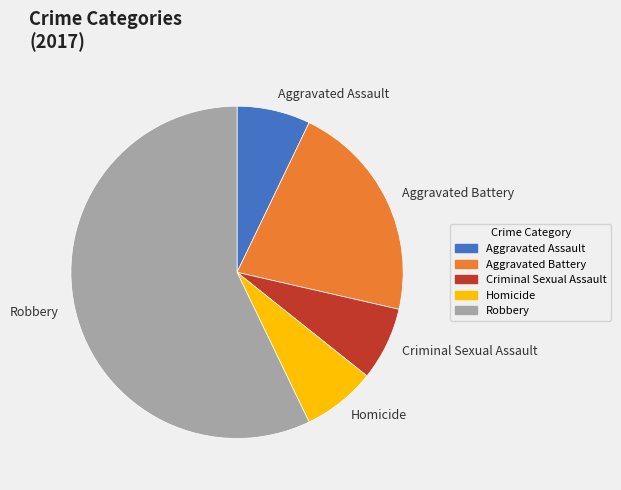

Is it true that Homicide is 1% of the pie?

False